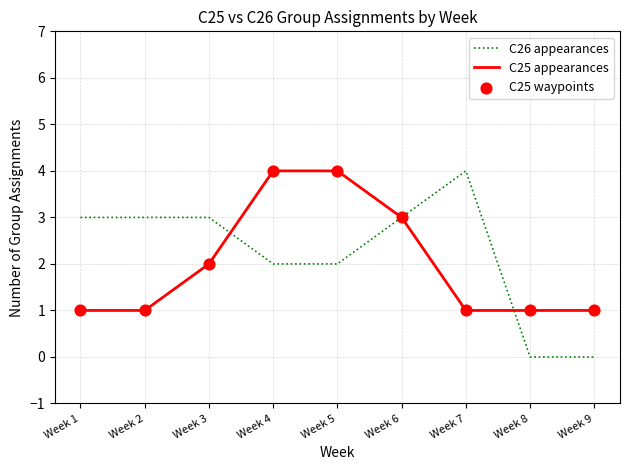

Which series has the widest spread of values?

C26 appearances